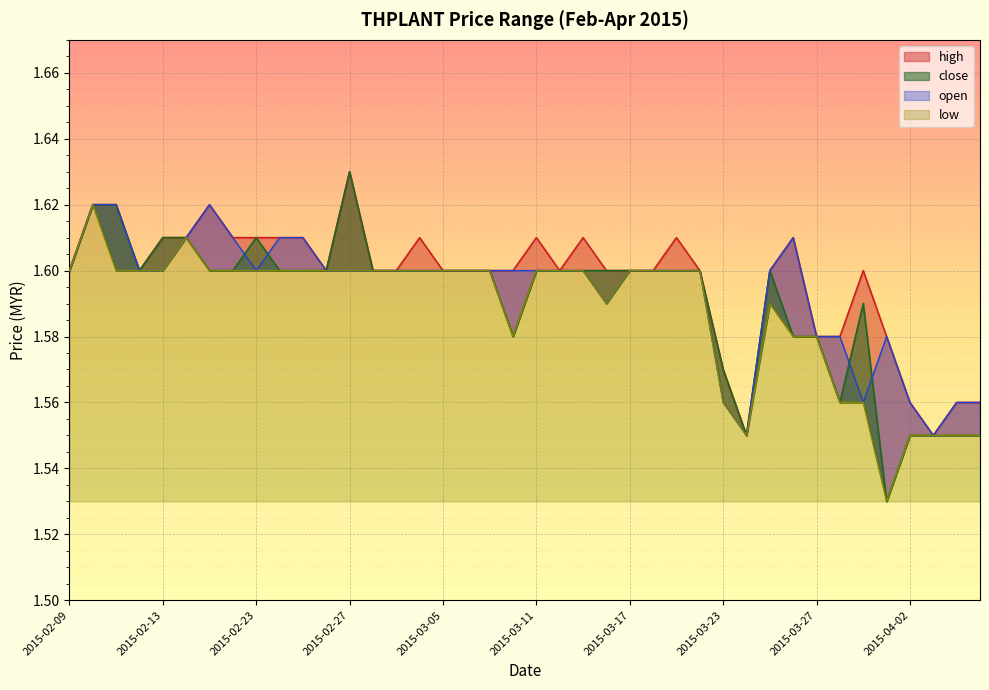

At which category is the sum across all series the highest?

2015-02-10